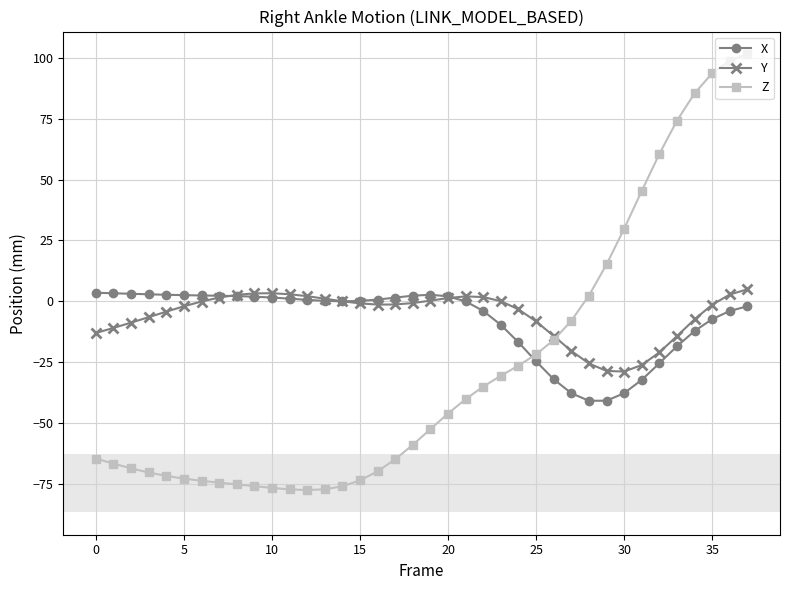

Which series has the largest range (max minus min)?

Z